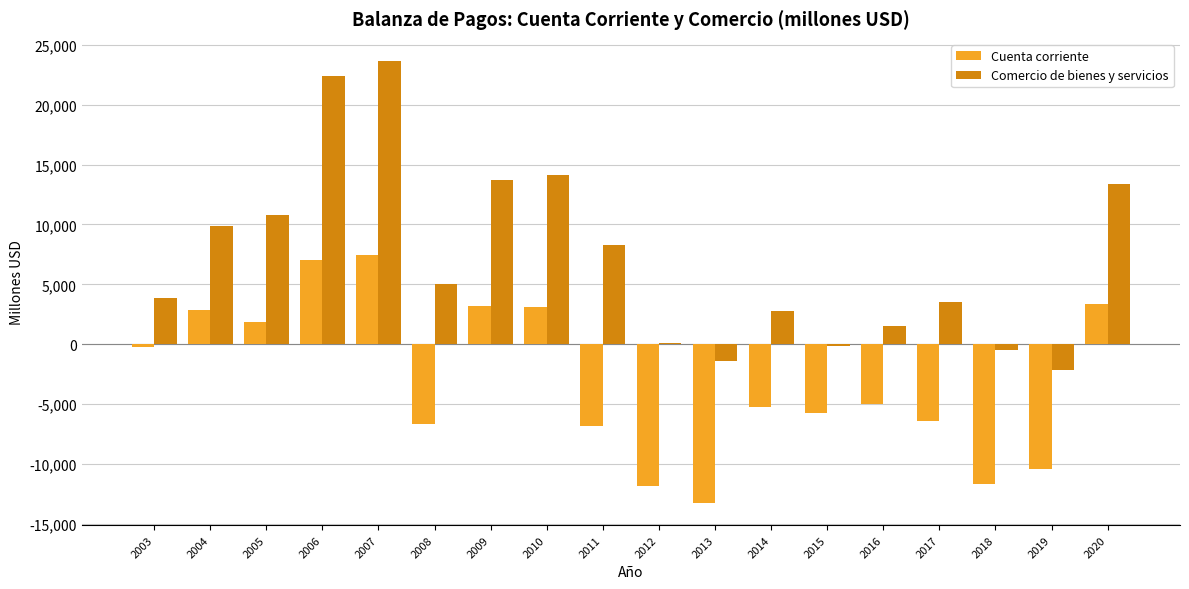

Which category has the highest value in the Comercio de bienes y servicios series?

2007